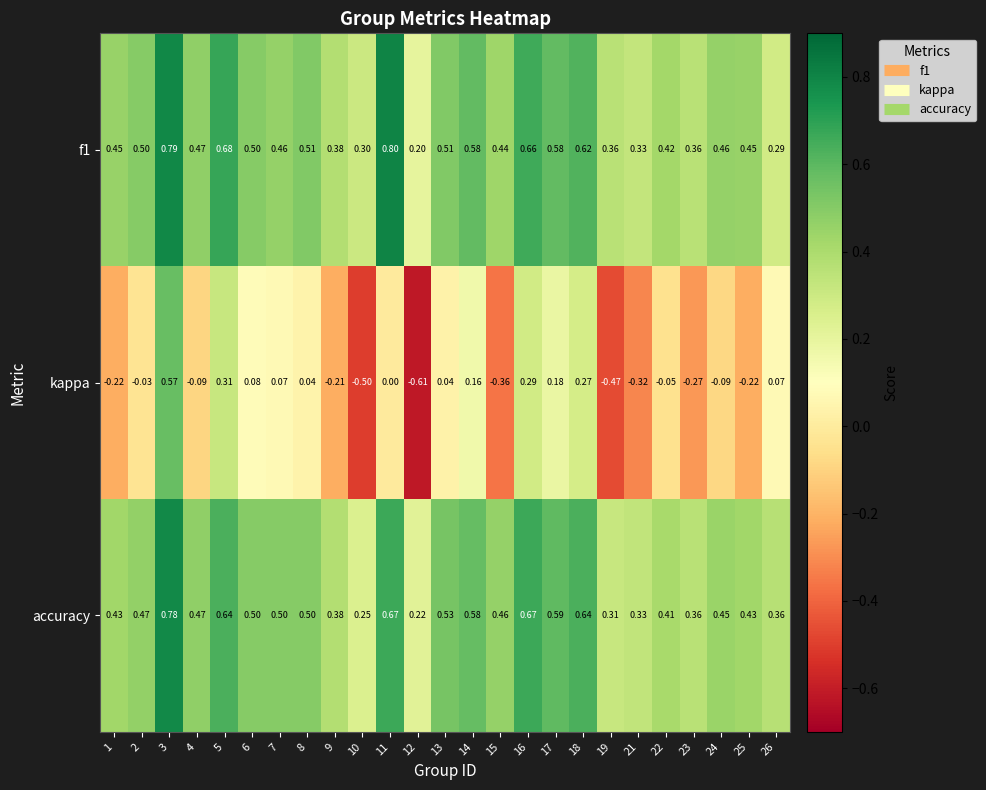

Between 10 and 22, which series saw the biggest shift?

kappa